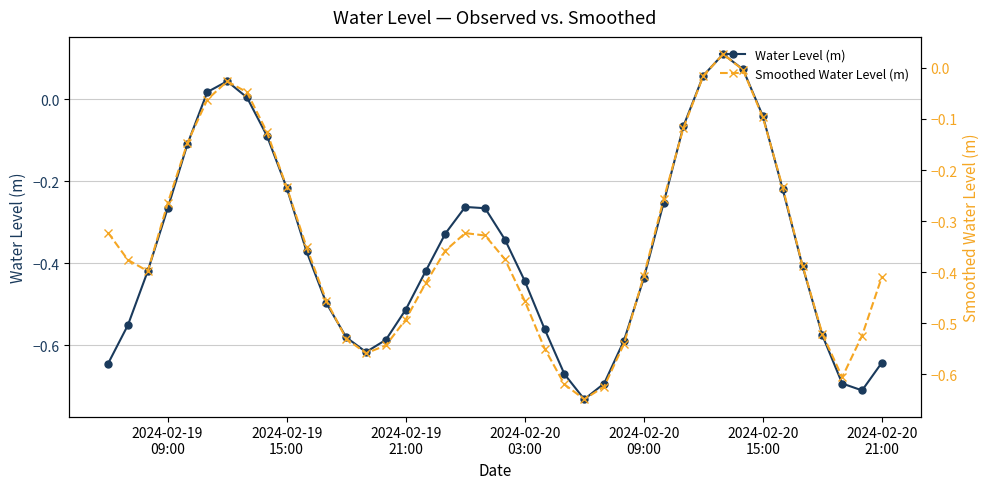

What is the minimum value shown in the chart?

-0.7